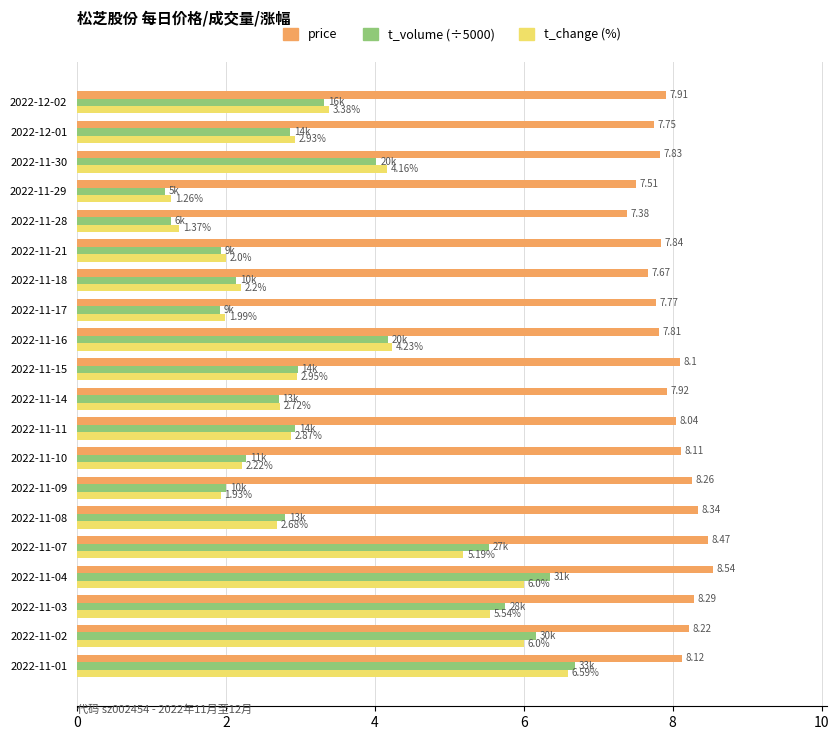

What is the spread (max minus min) of values at 2022-11-28?

6.1